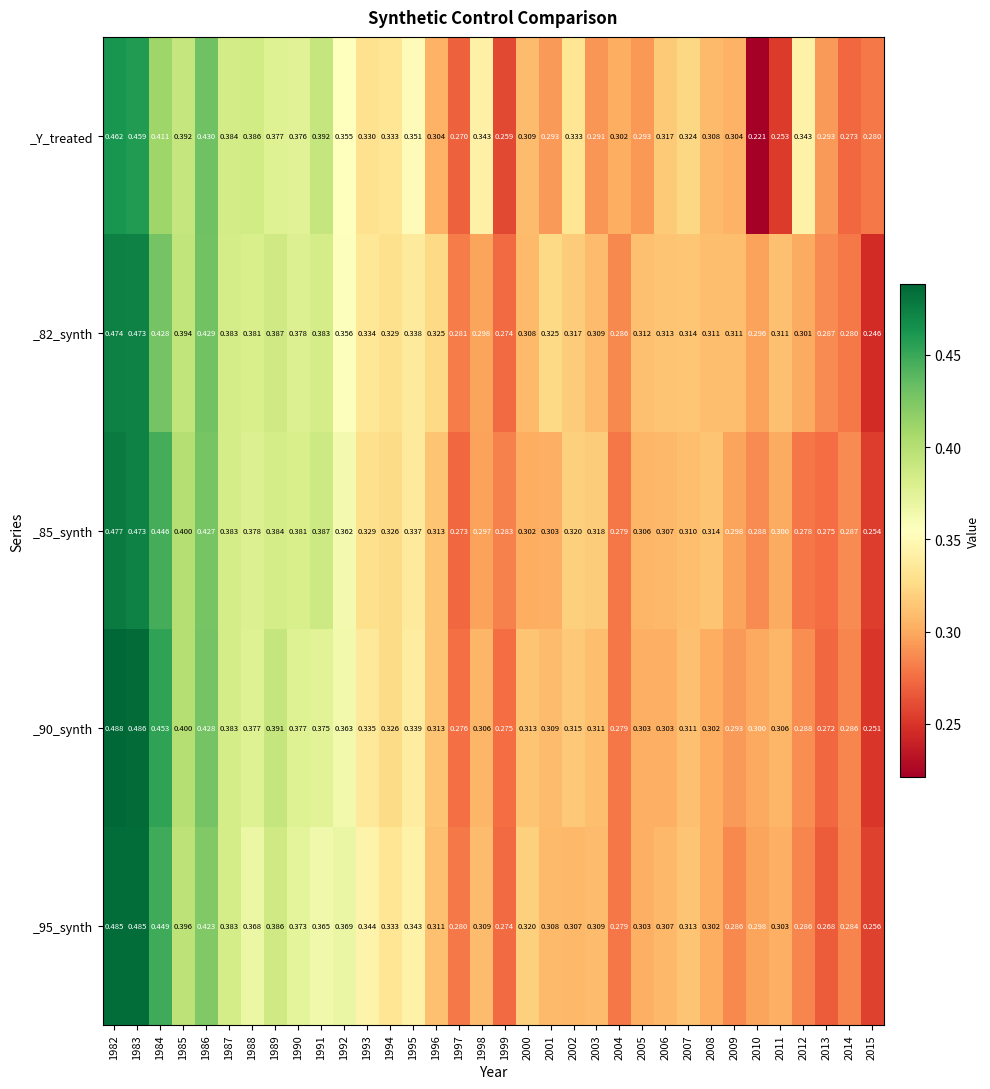

Which series has the widest spread of values?

_Y_treated